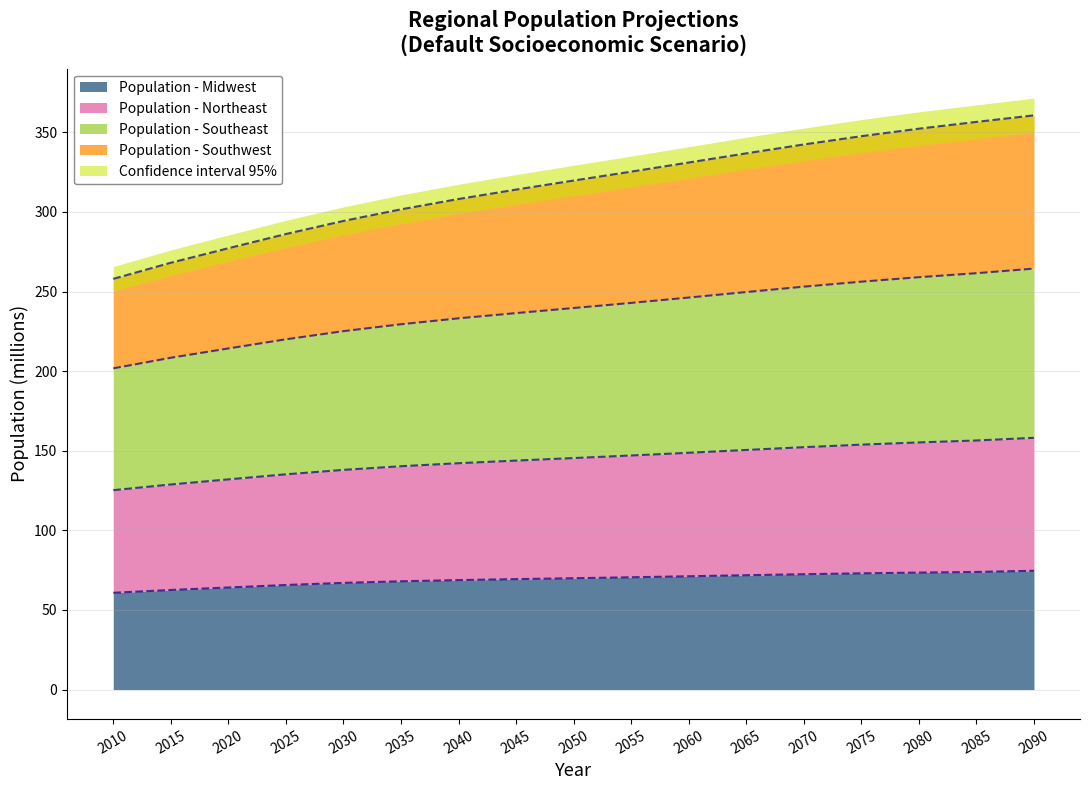

True or false: pop_Southeast and pop_Midwest intersect in this chart.

False